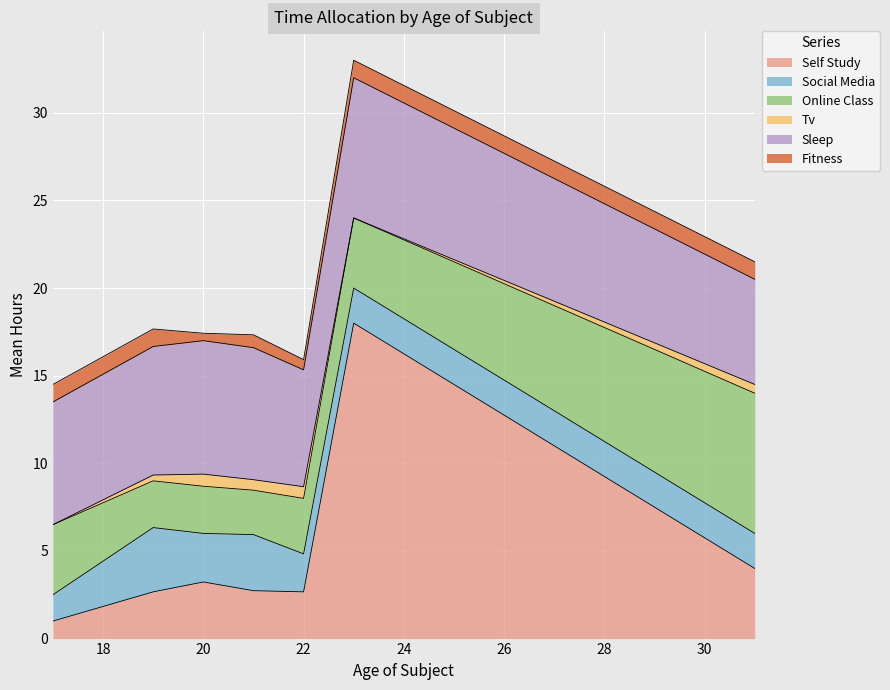

How many lines are shown in the chart?

6